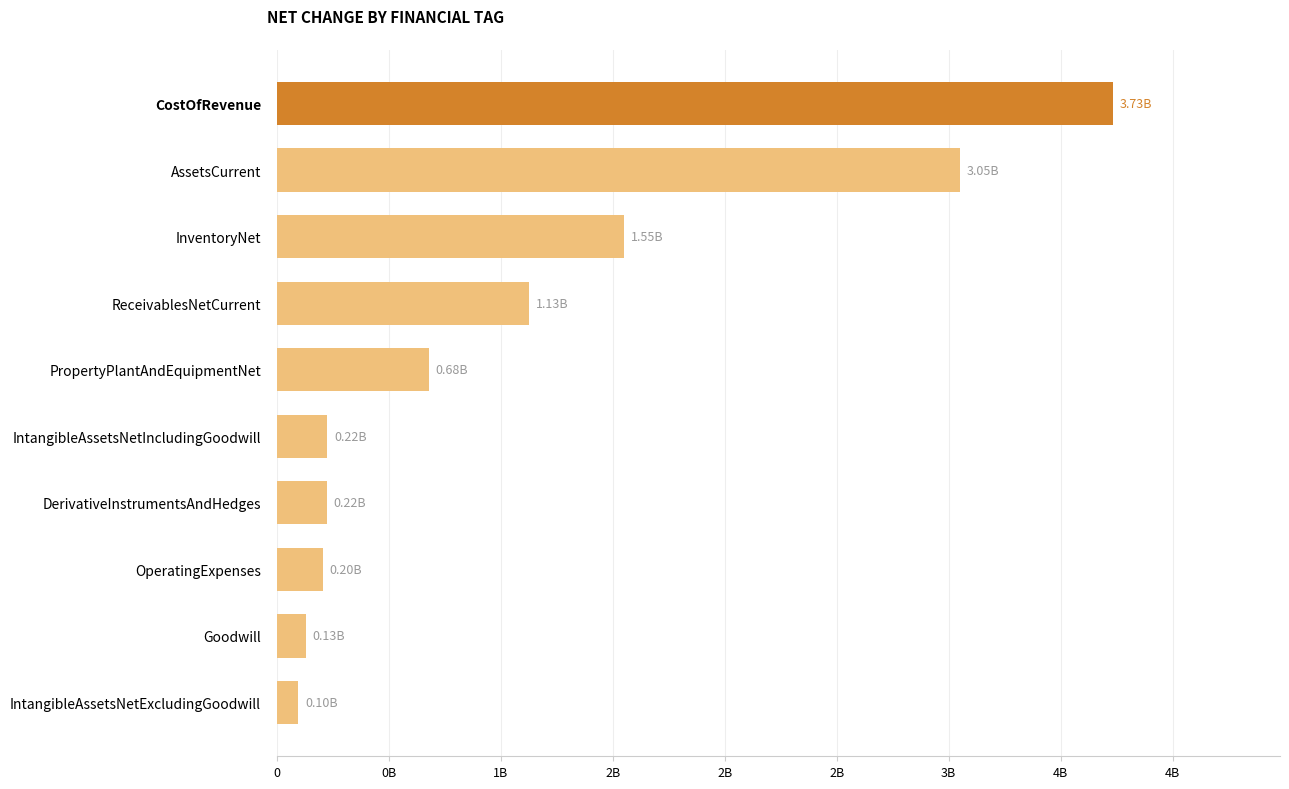

Does the chart contain any negative values?

No